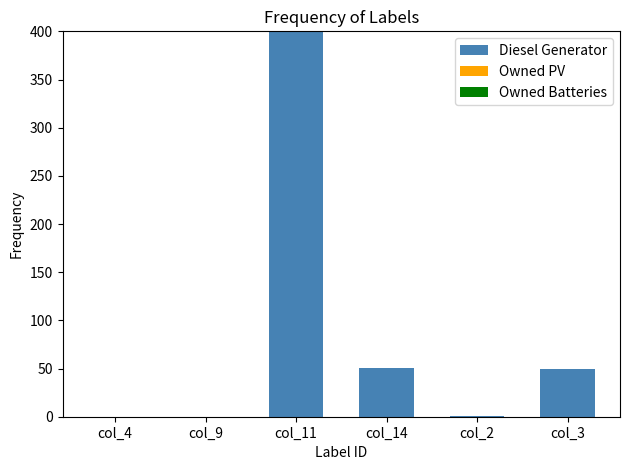

What is the sum of all values?

502